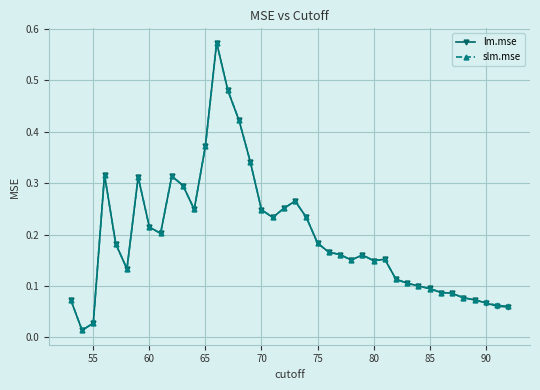

True or false: lm.mse has more than 2 points higher than both neighbors.

True